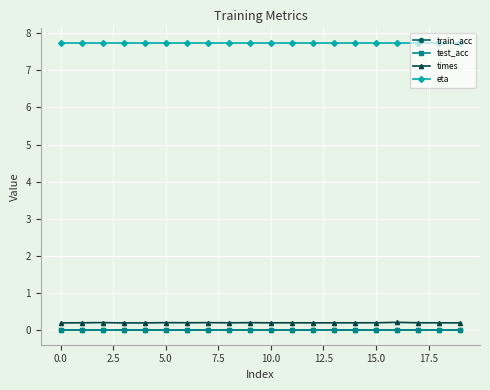

Is this an area chart (filled region under the line)?

No